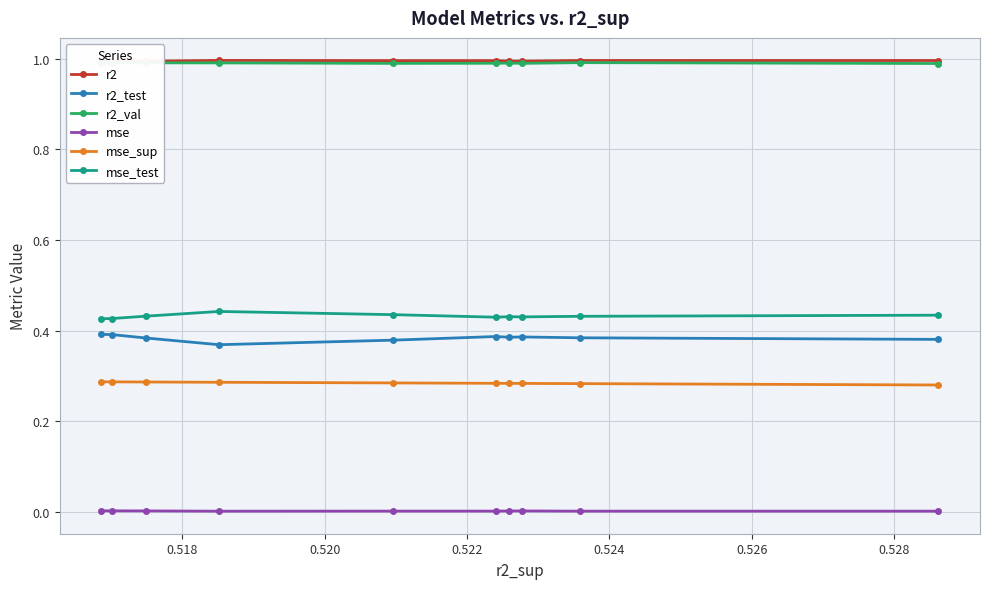

What is the value of the r2_val point at the 4th from the left?

1.0